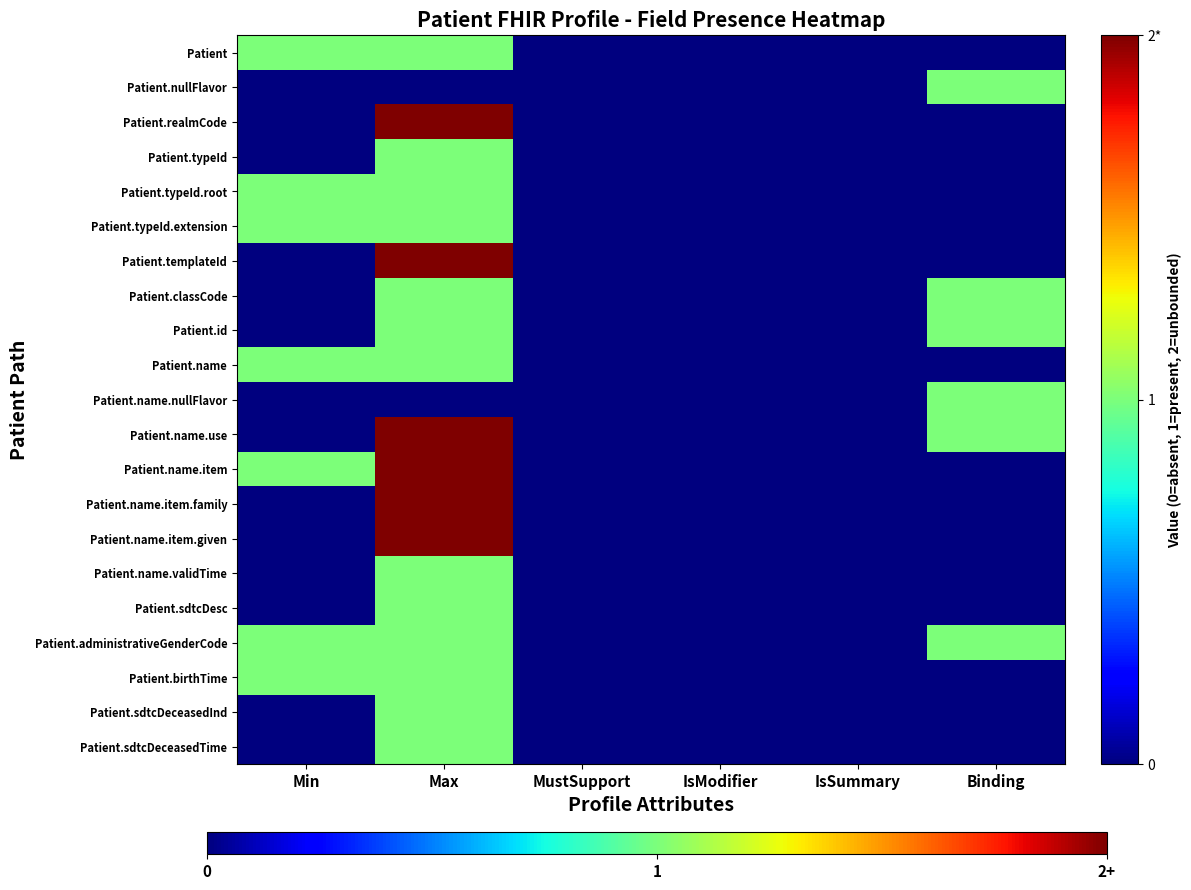

What is the total value across all series at Max?

25